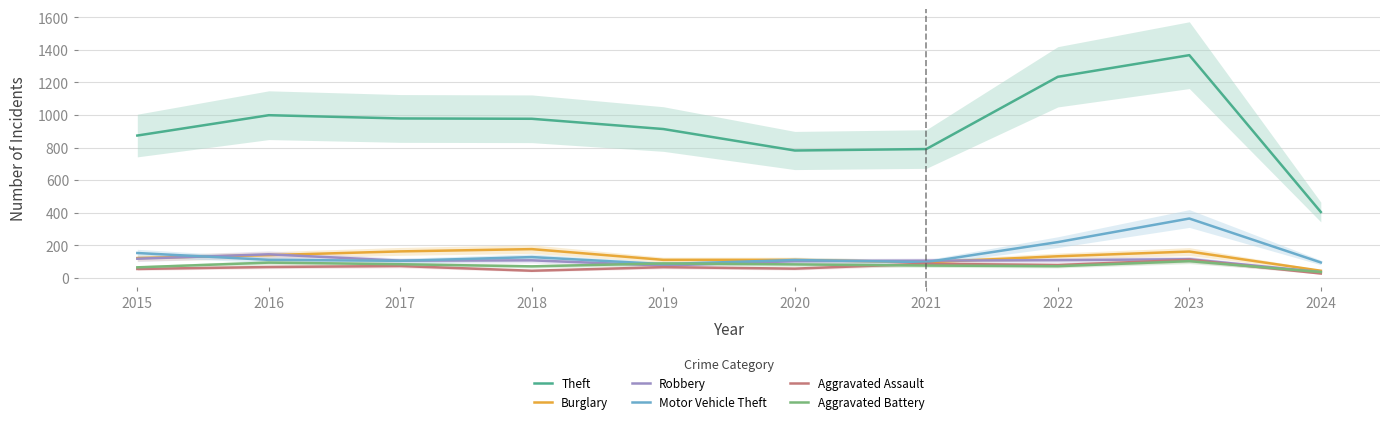

What is the value of the Motor Vehicle Theft point at the 10th from the left?

94